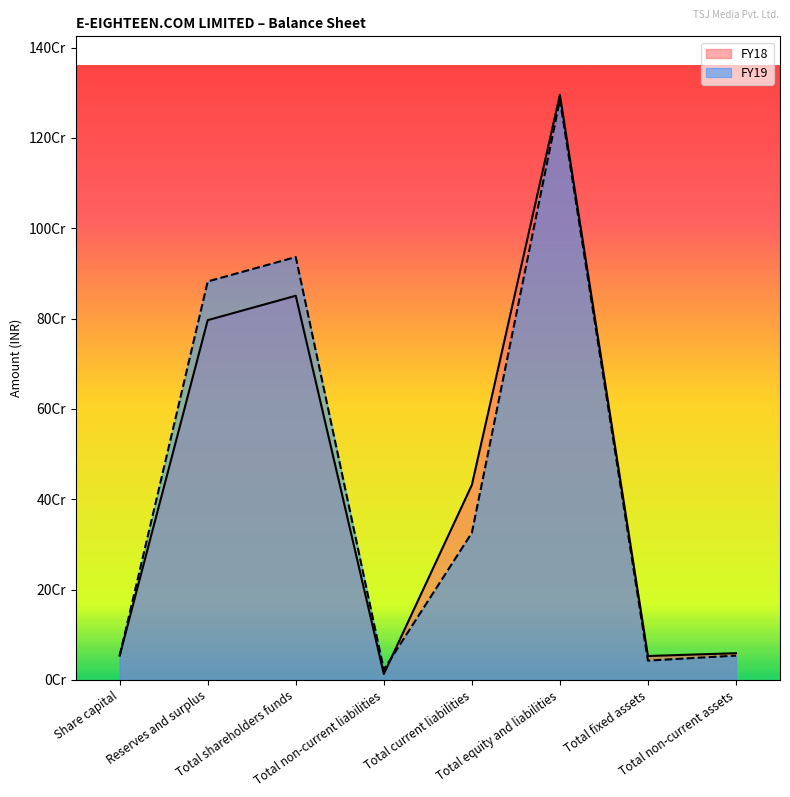

List the series in order of their peak value, lowest first.

FY19, FY18